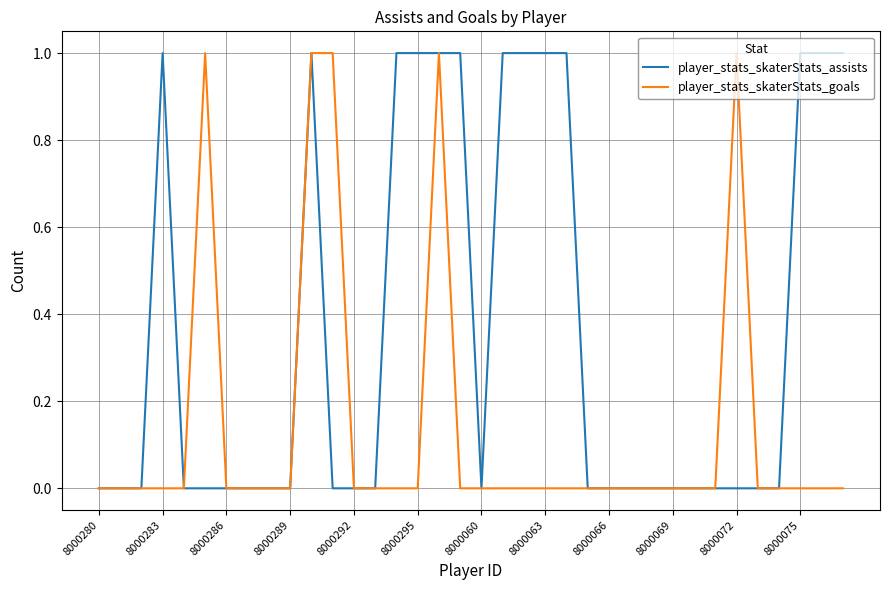

Which series has the largest total across all categories?

player_stats_skaterStats_assists